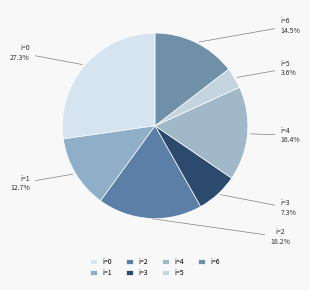

To the nearest percent, what is the difference between the largest and smallest slice percentages?

24%